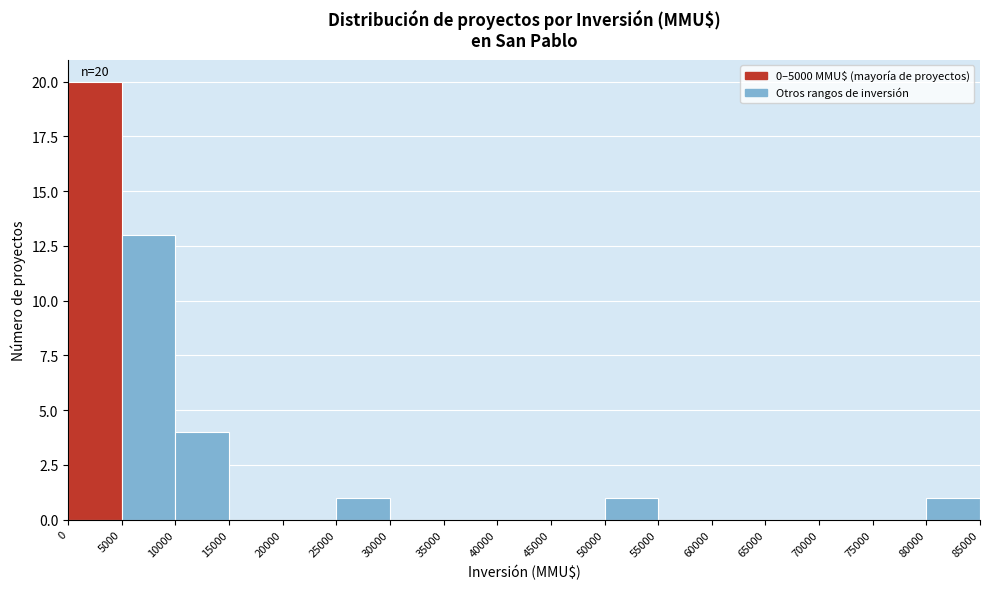

Which range on the x-axis has the tallest bar?

0 to 5000